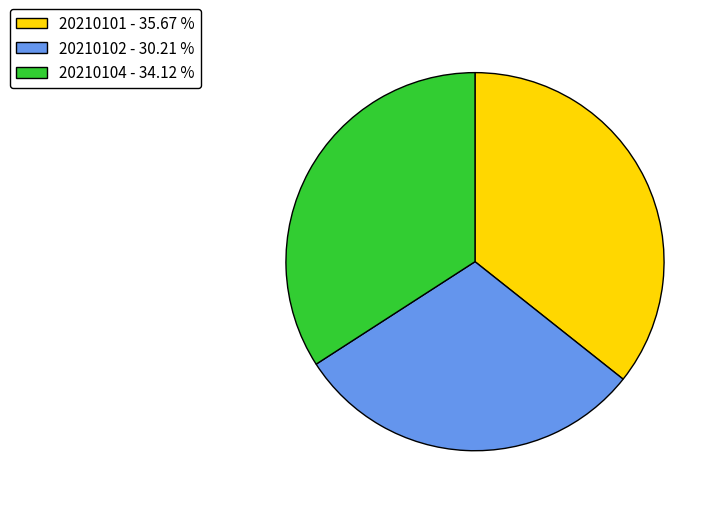

How many slices are in this pie chart?

3